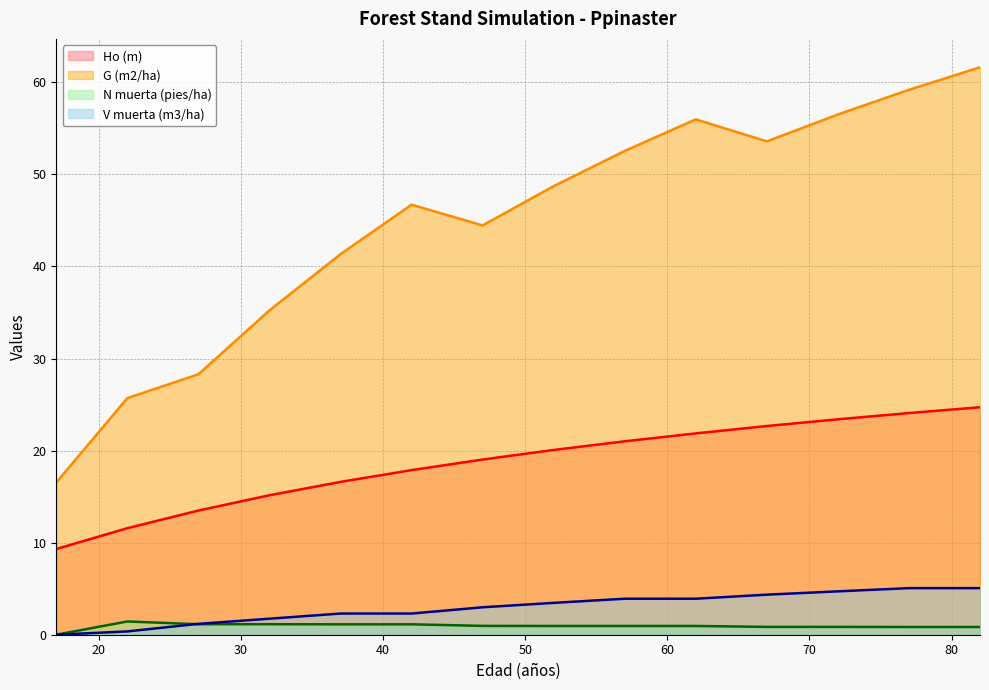

Does the chart have visible grid lines?

Yes